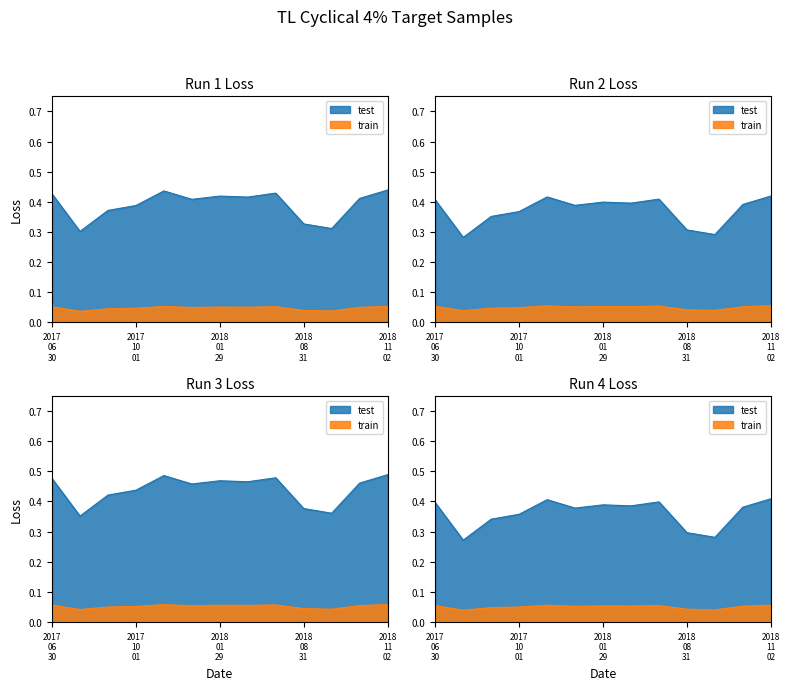

Where is the data nearest to the value 0?

2017-08-18